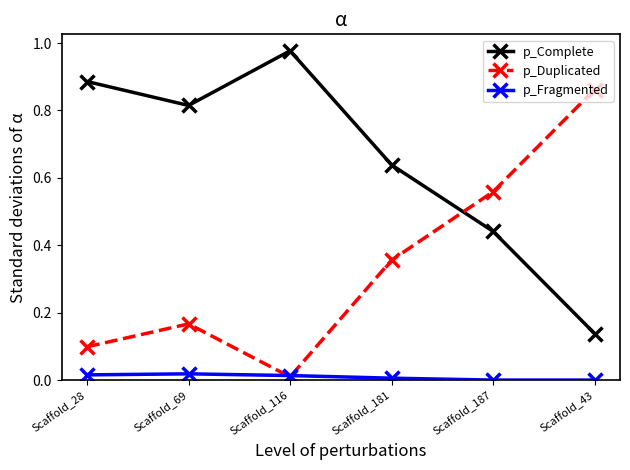

Which series has the largest total across all categories?

p_Complete